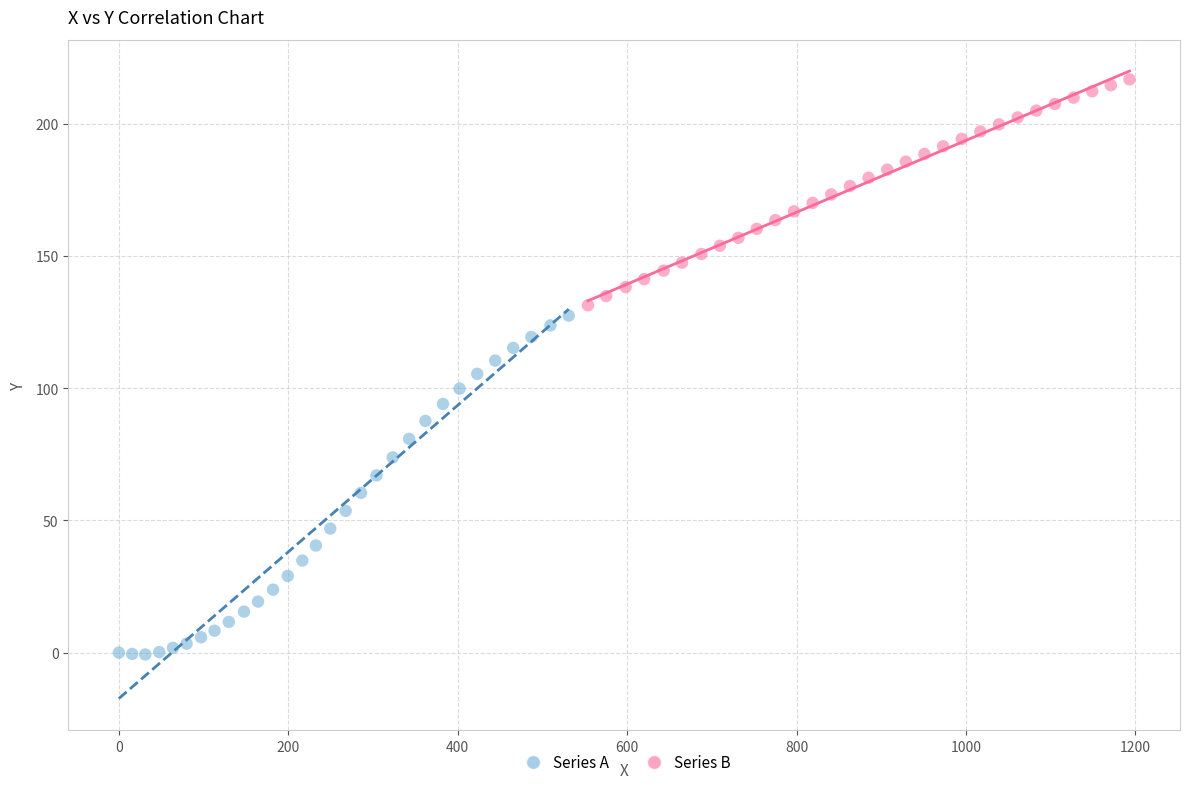

Which series reaches the minimum Y coordinate?

Series A